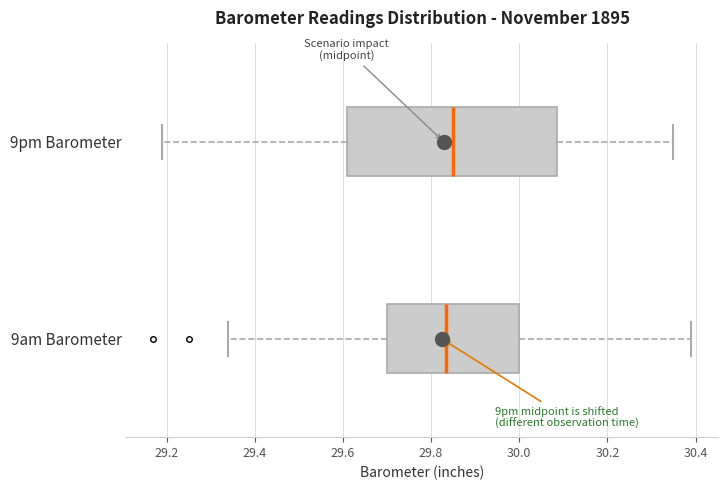

Where is the left edge of the box for 9pm Barometer on the x-axis? The values are not printed on the chart, so give them approximately, as read against the axis.

29.62